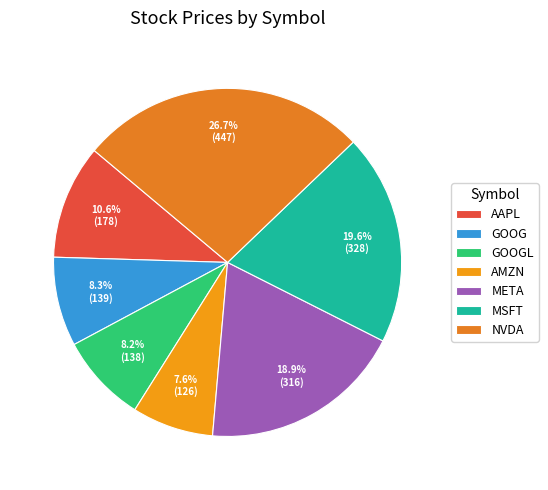

Is it true that MSFT is 6% of the pie?

False